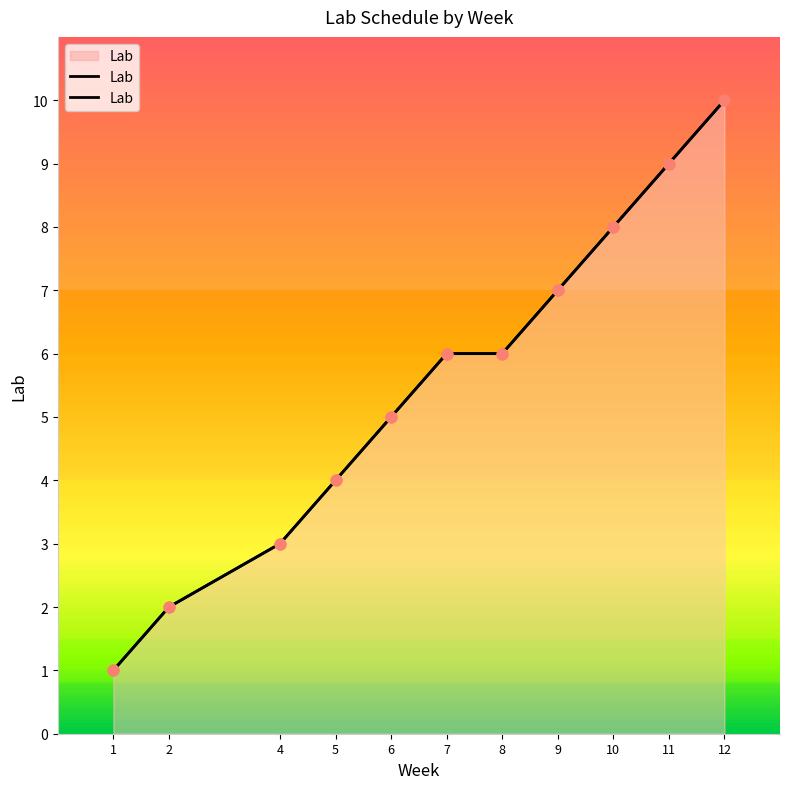

Between 8 and 4, which is larger?

8